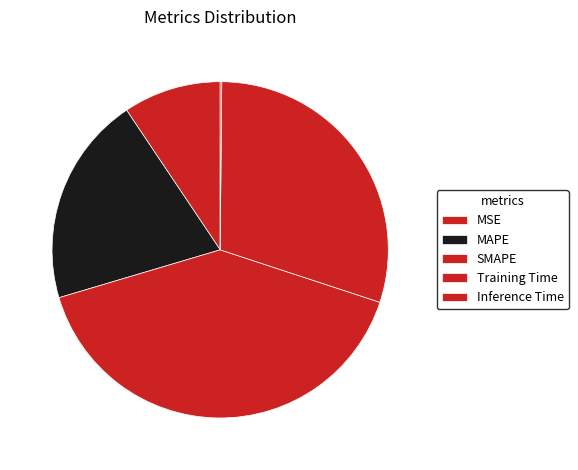

Between SMAPE and MSE, which is larger?

SMAPE